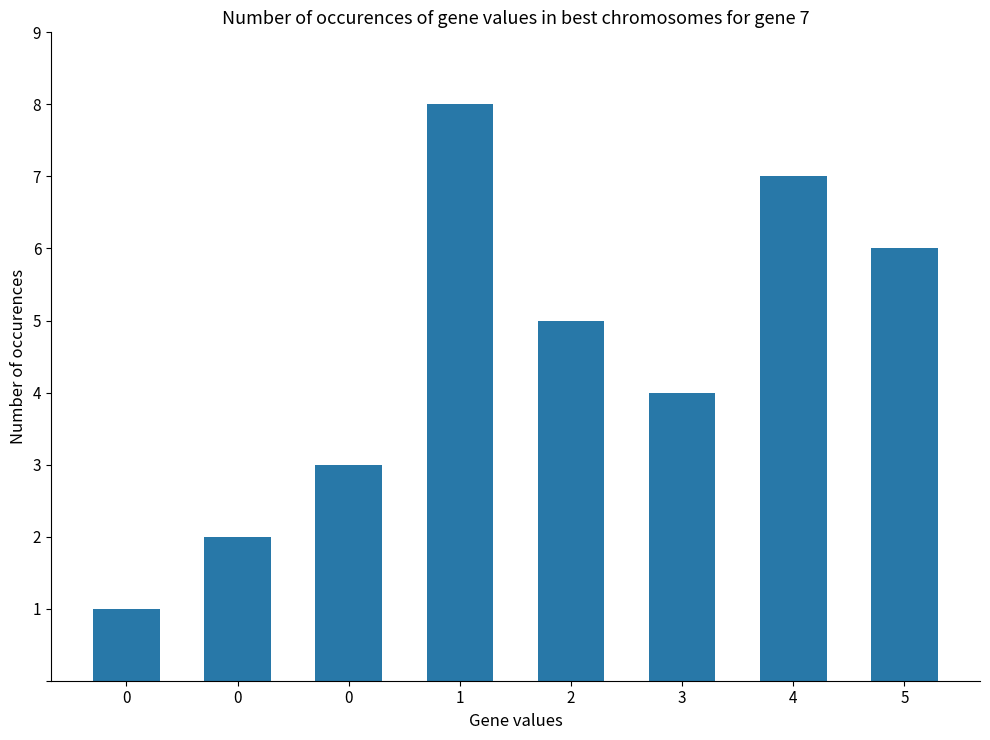

Which category has the highest value across all series?

1